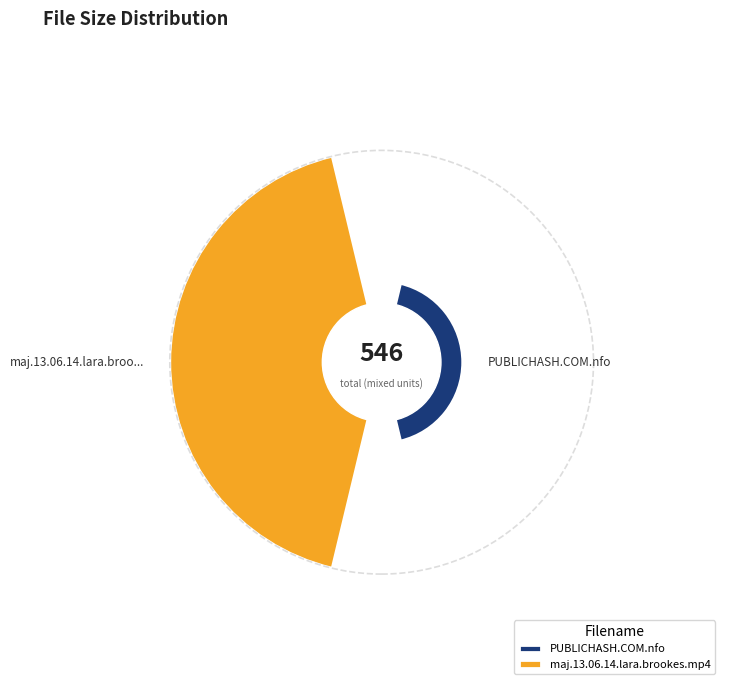

Is PUBLICHASH.COM.nfo the majority of the pie?

No